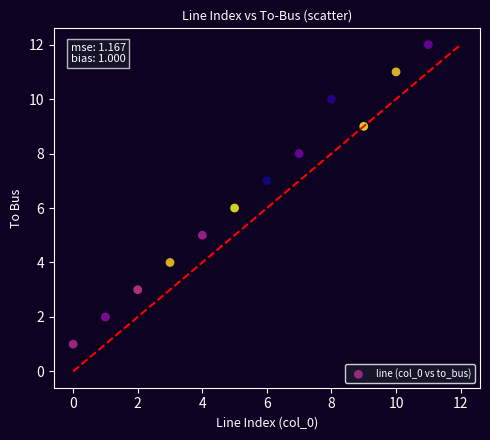

What is the range of Y values (max minus min)?

11